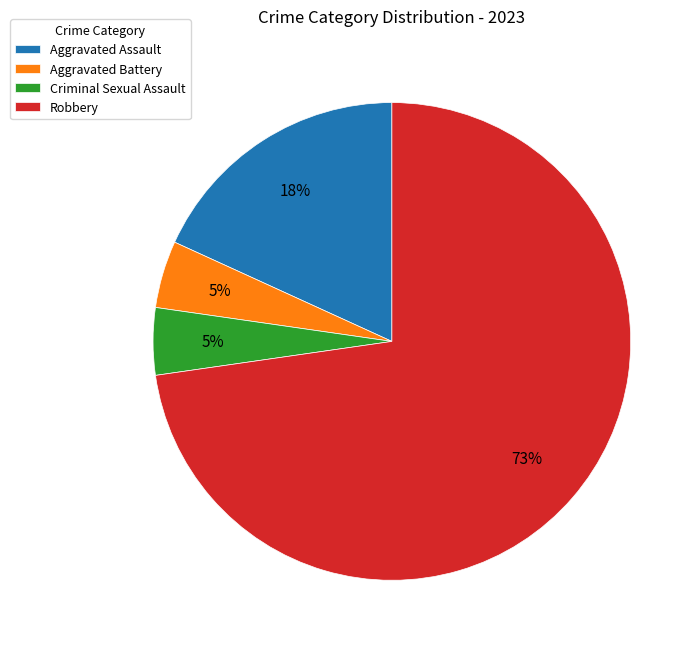

Is it true that Aggravated Battery is 10% of the pie?

False